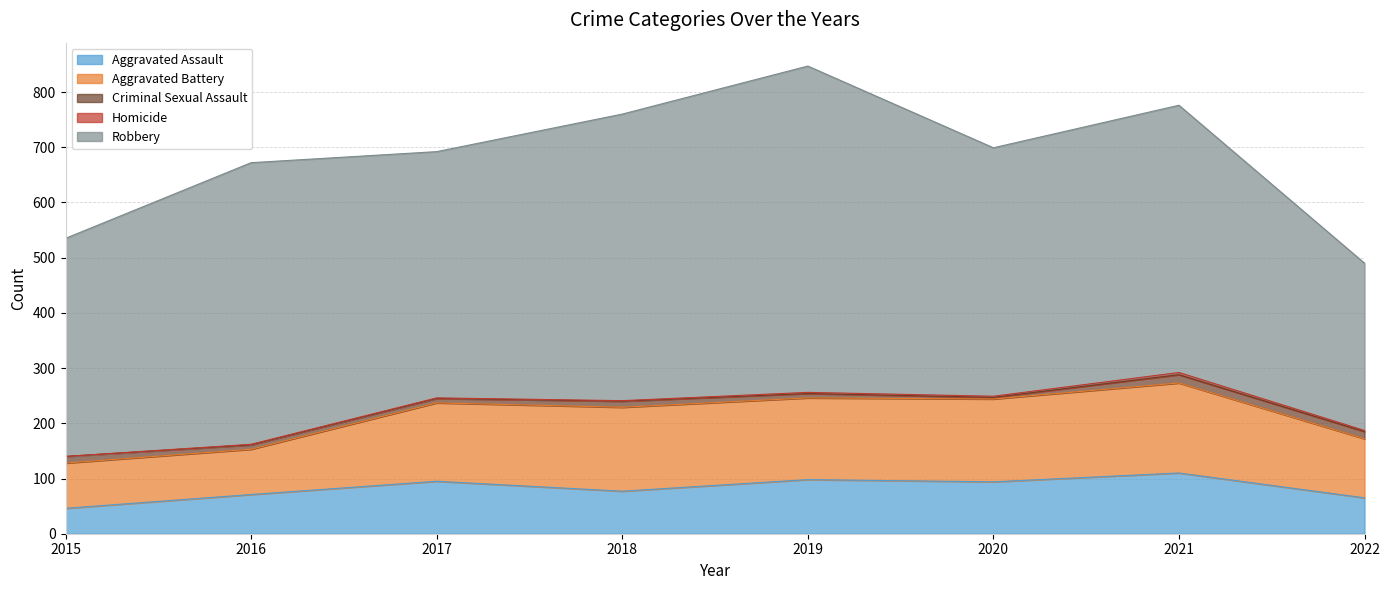

At which category does Aggravated Battery reach its first local peak?

2018